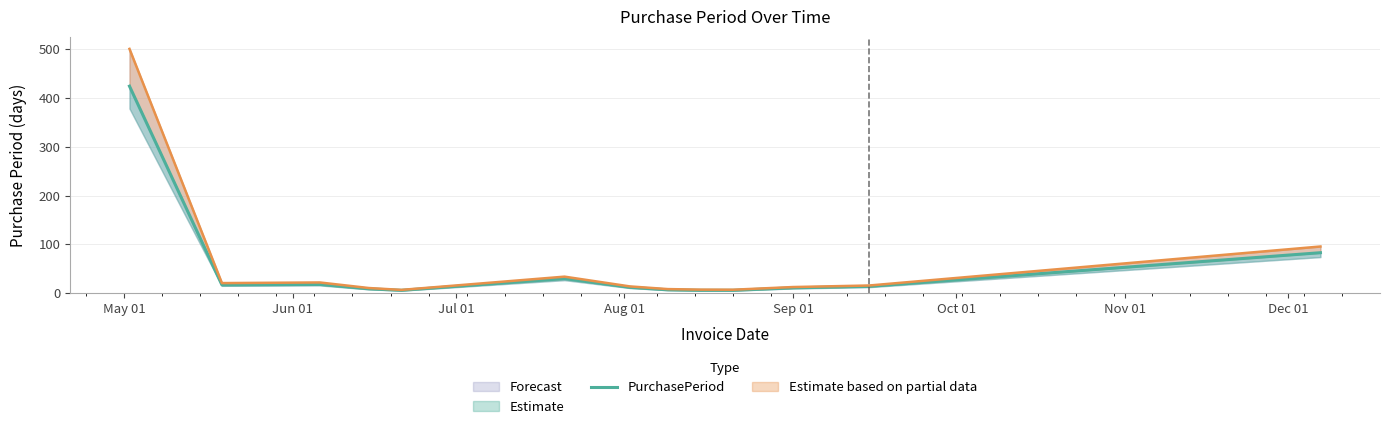

Reading left to right, transcribe all the data shown in this chart.

424	17	18	9	6	30	12	7	6	6	11	14	83